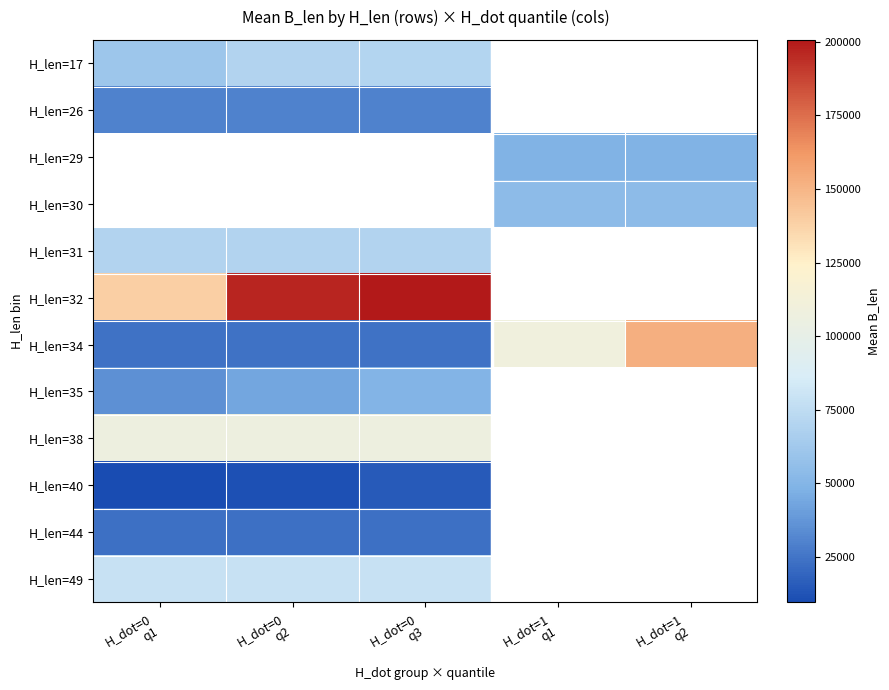

Which series has the largest total across all categories?

H_len=34